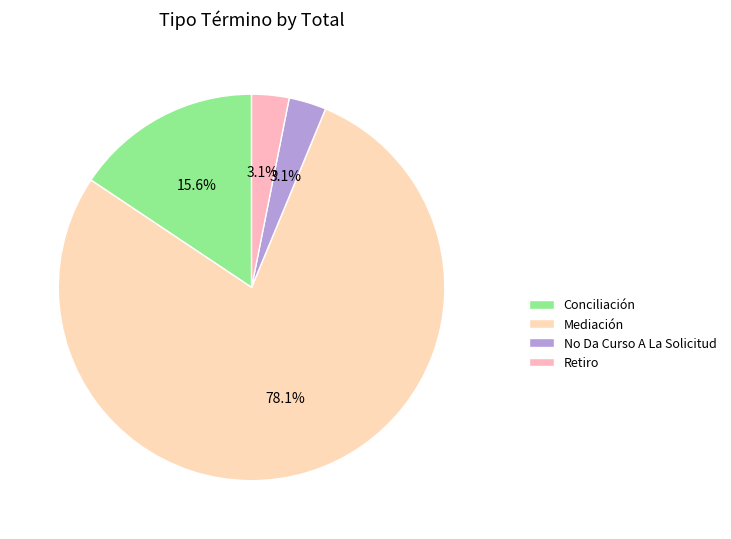

Is Retiro the majority of the pie?

No